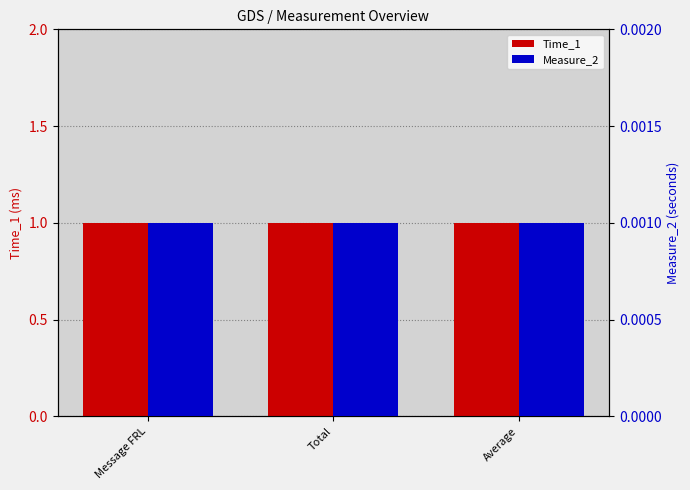

What is the label of the 1st bar from the right?

Average